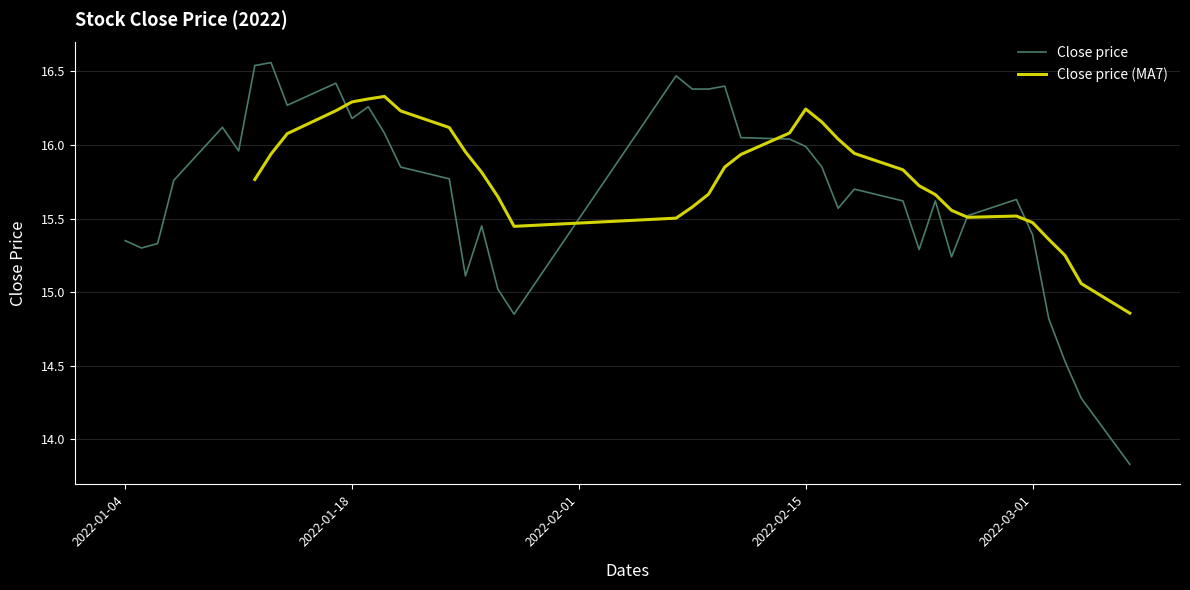

What is the smallest value displayed?

13.8